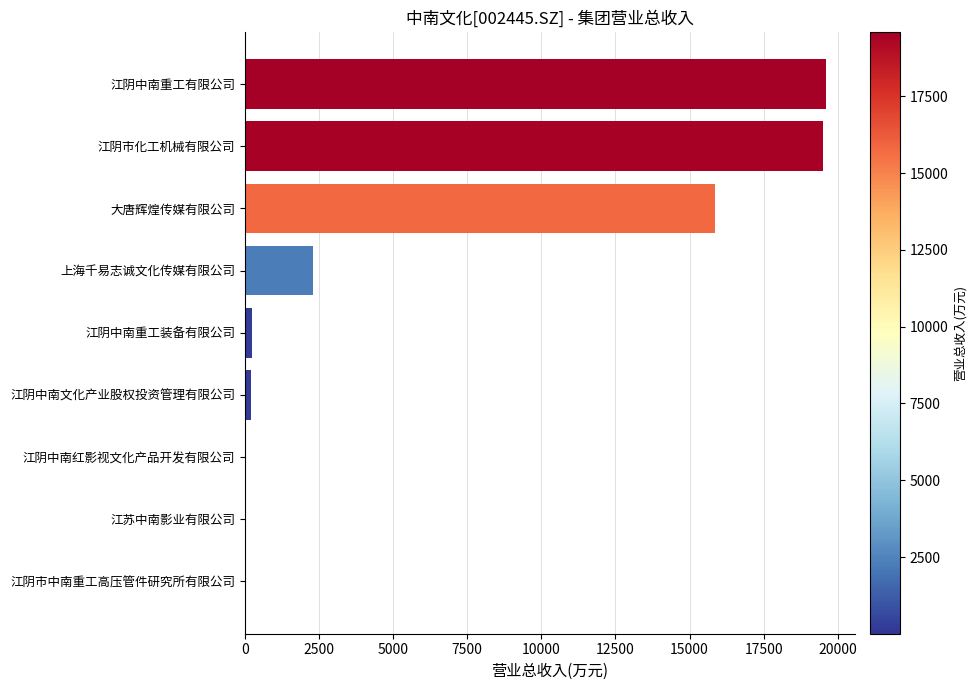

The chart shows a value of 27338.3 at 大唐辉煌传媒有限公司. True or false?

False